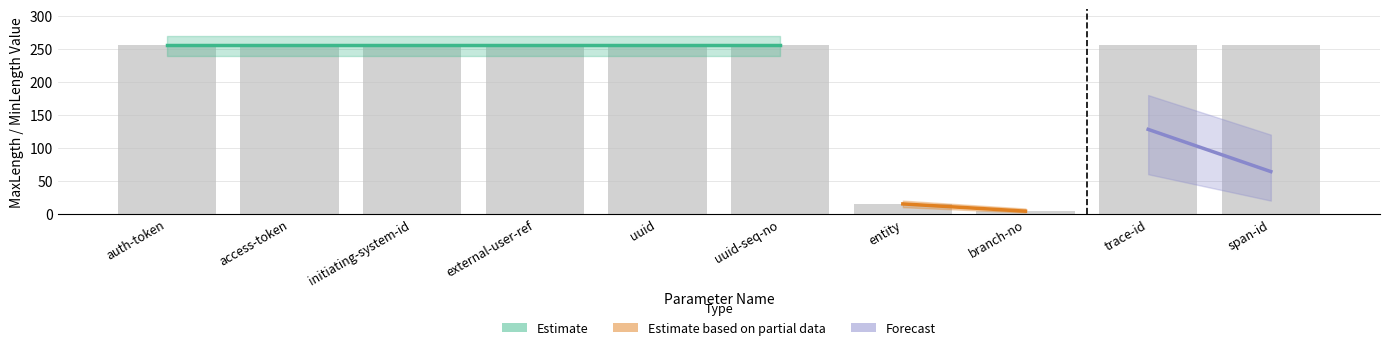

How many categories are shown in the chart?

10